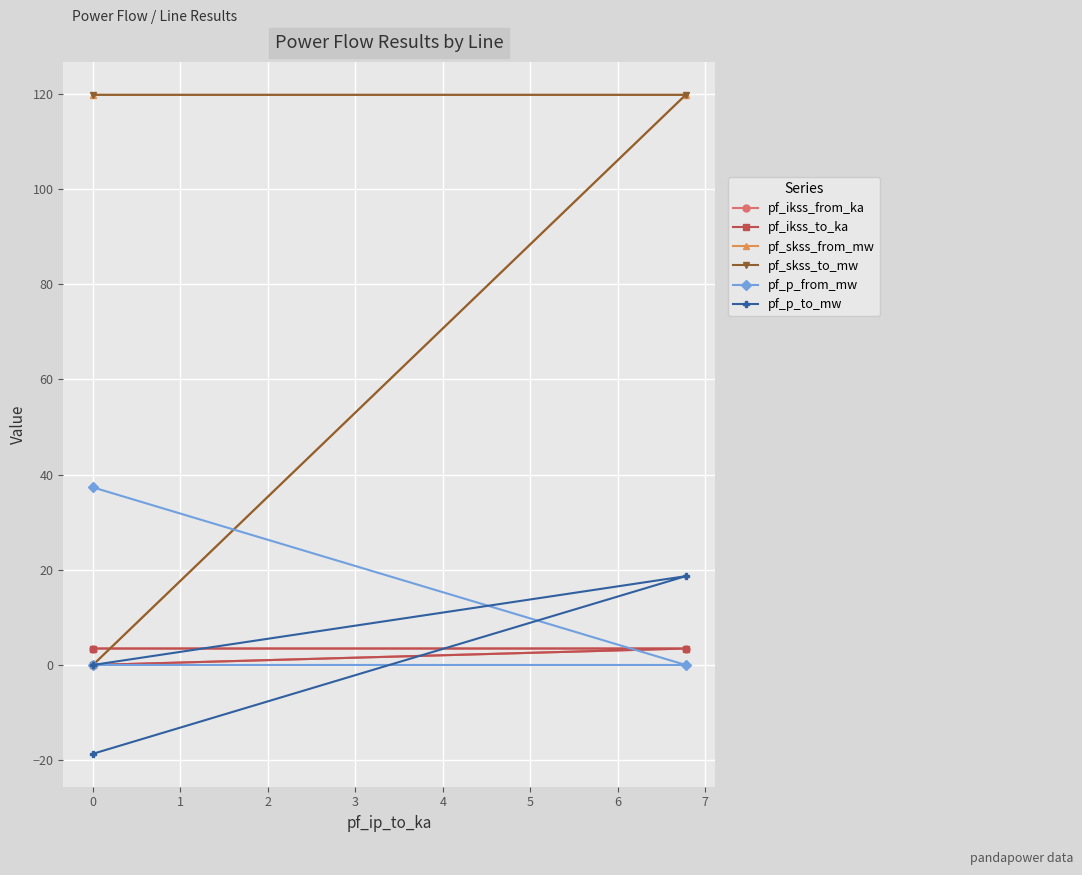

The value of pf_ikss_to_ka at 0 is 2.4. True or false?

False